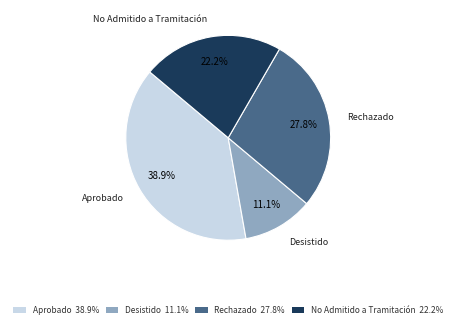

How much of the chart is everything except Desistido 11.1%?

88.9%